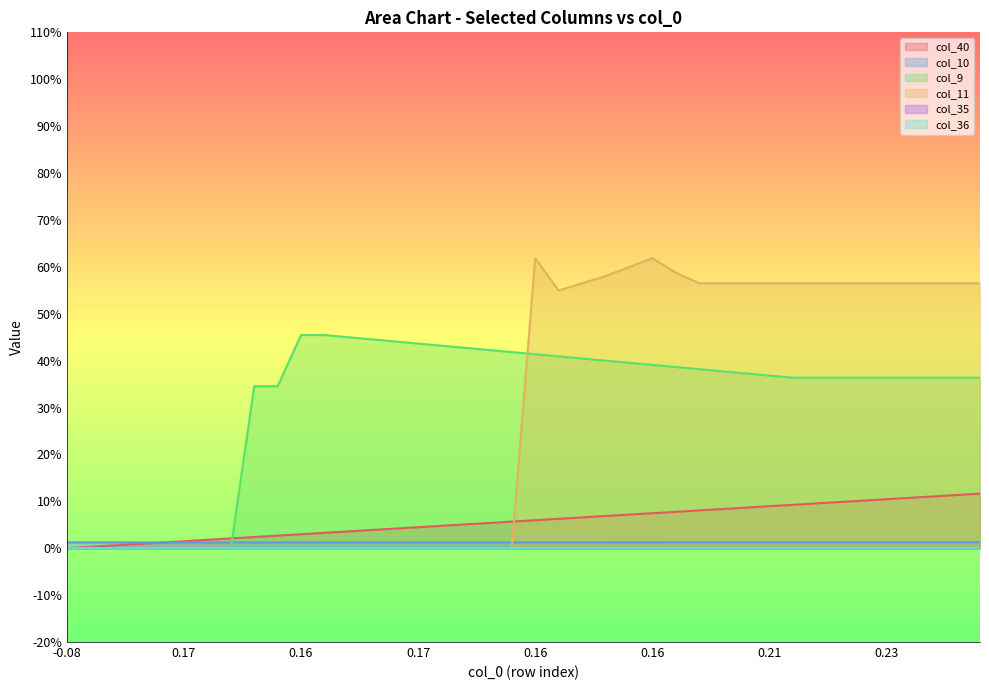

How many values in the col_11 series exceed 0?

20